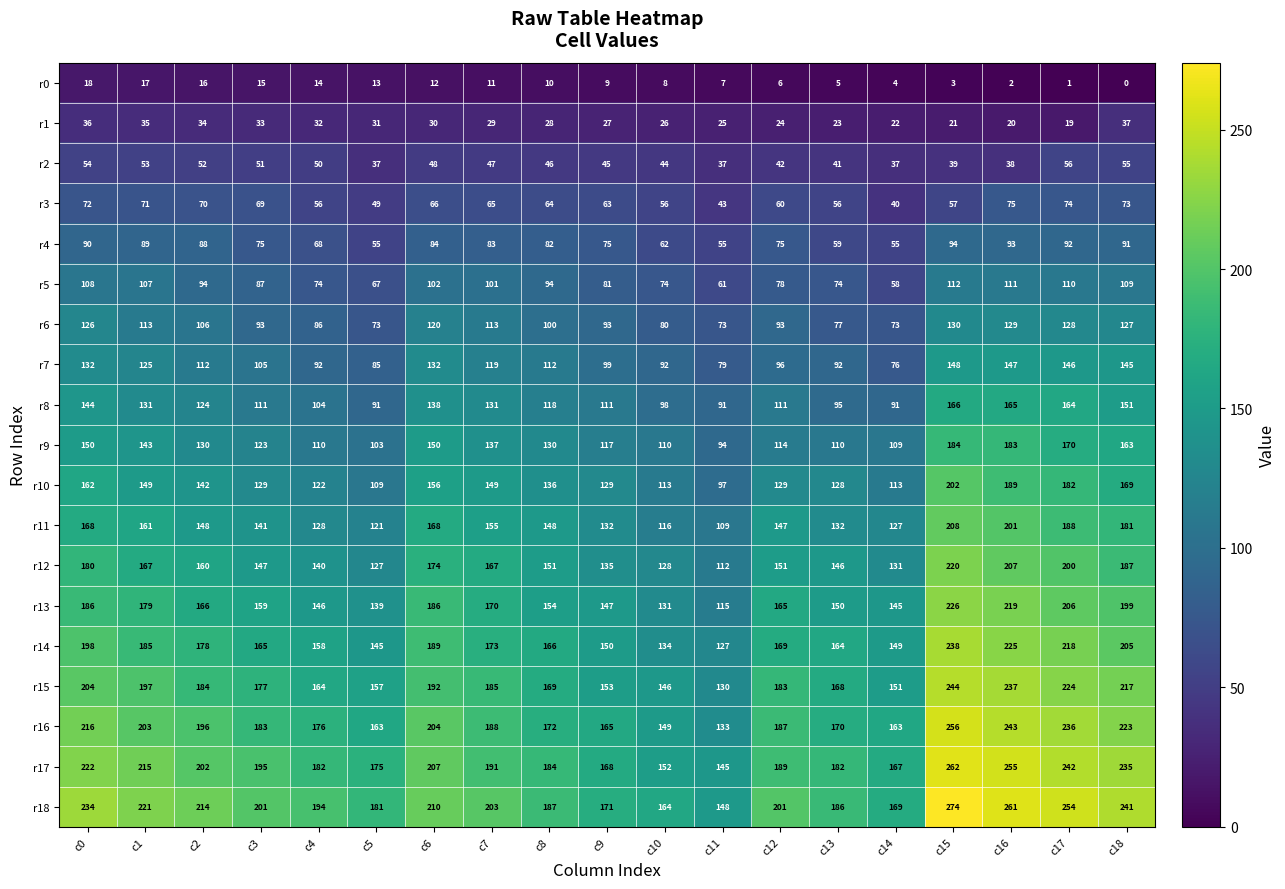

At which label is r14 closest to 182?

c1